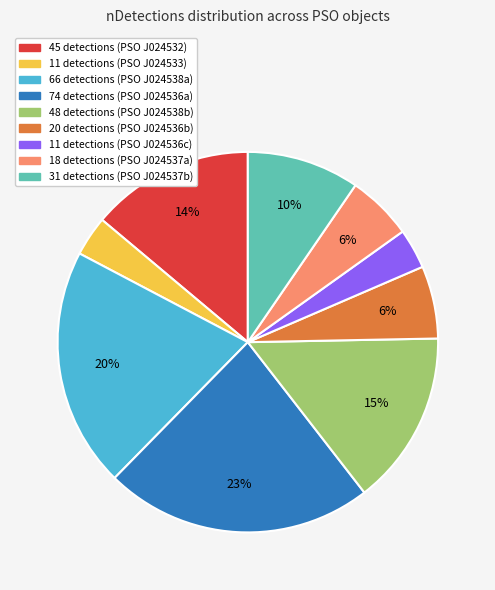

Is there a majority slice in this chart?

No